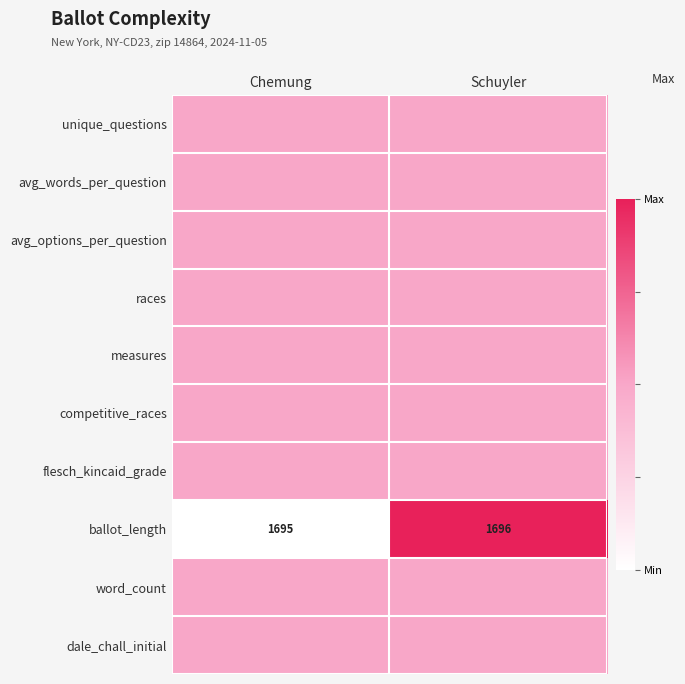

Where is ballot_length nearest to the value 1695?

Chemung